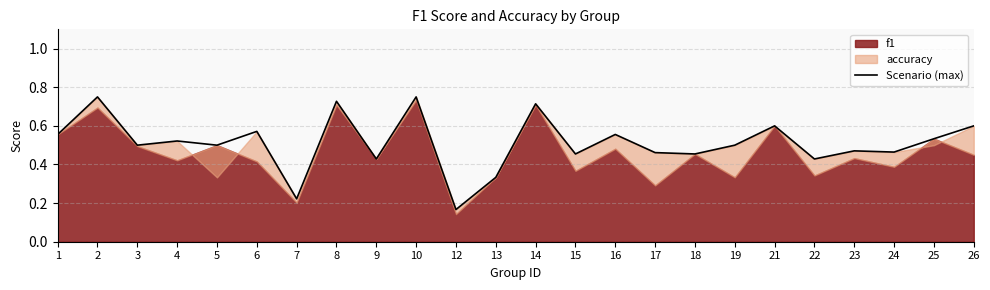

What is the change in value from 3 to 16?

+0.1